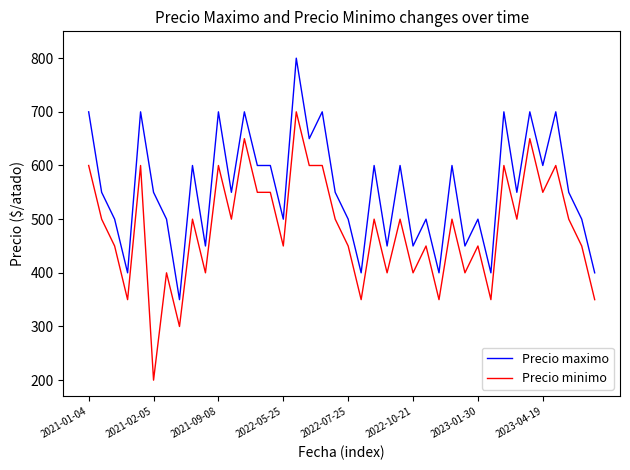

What is the difference between the maximum and minimum values in the Precio minimo series?

500